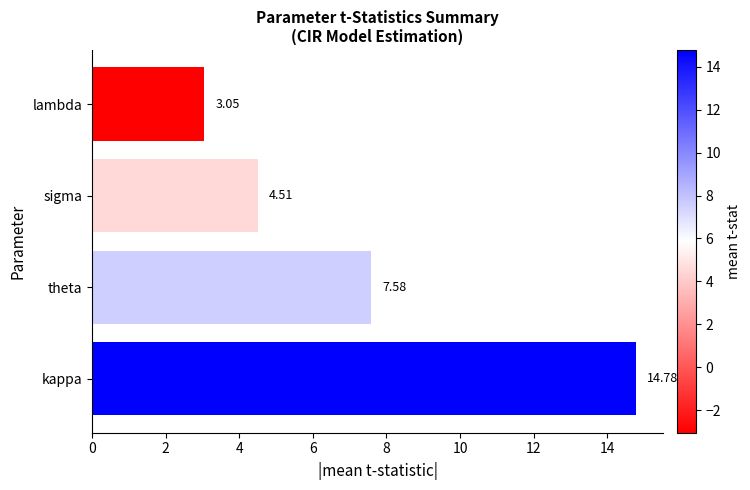

Which label corresponds to the smallest value in the chart?

lambda